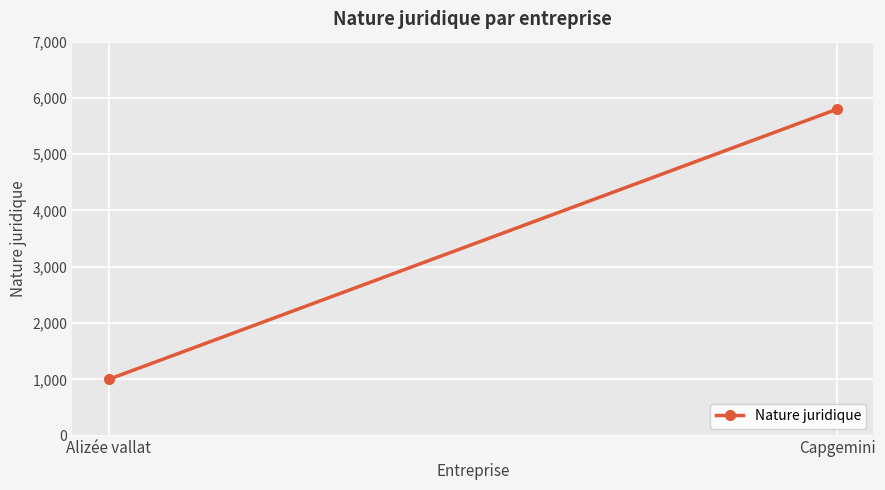

List the labels in order of value, smallest first.

Alizée vallat, Capgemini